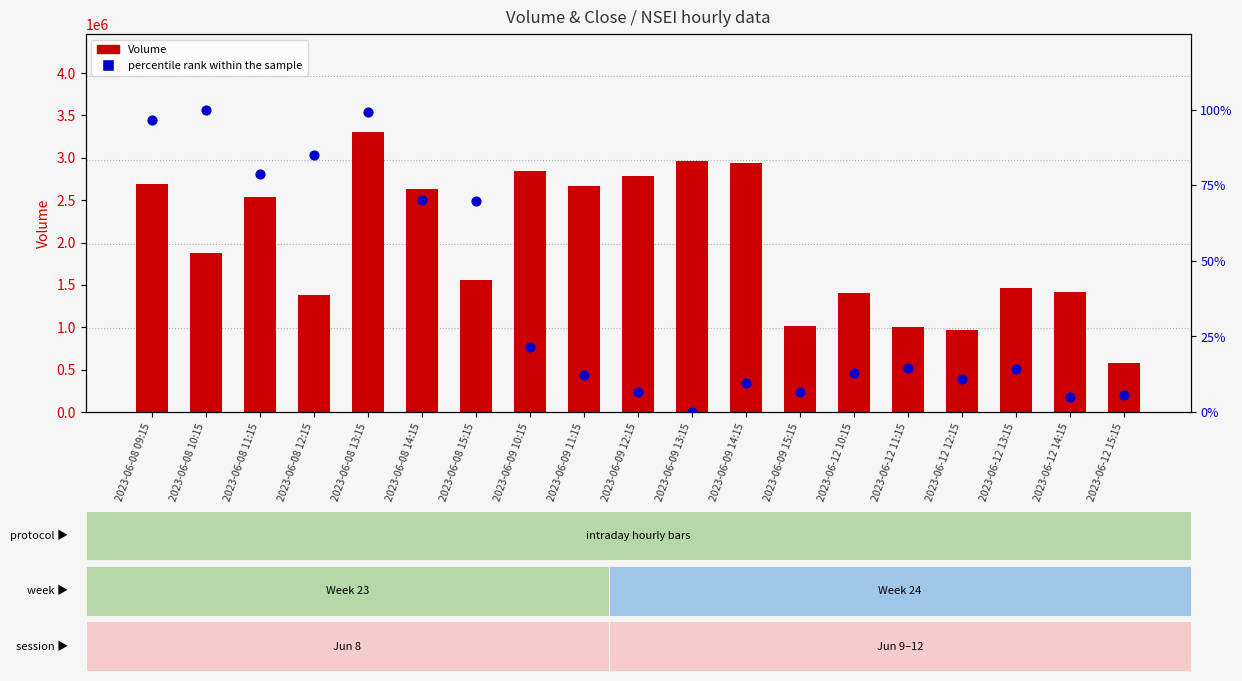

Which series has the widest spread of Y values?

Volume